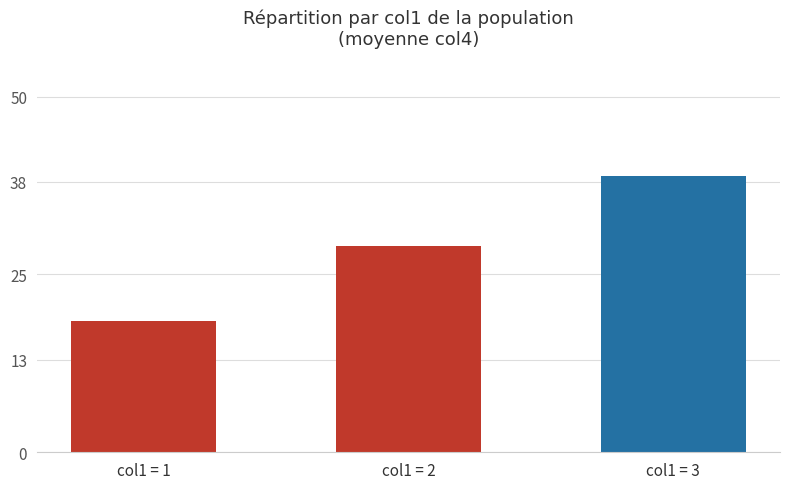

Reading left to right, what are all the values shown in this chart?

col1 = 1=18.4	col1 = 2=29.0	col1 = 3=38.9